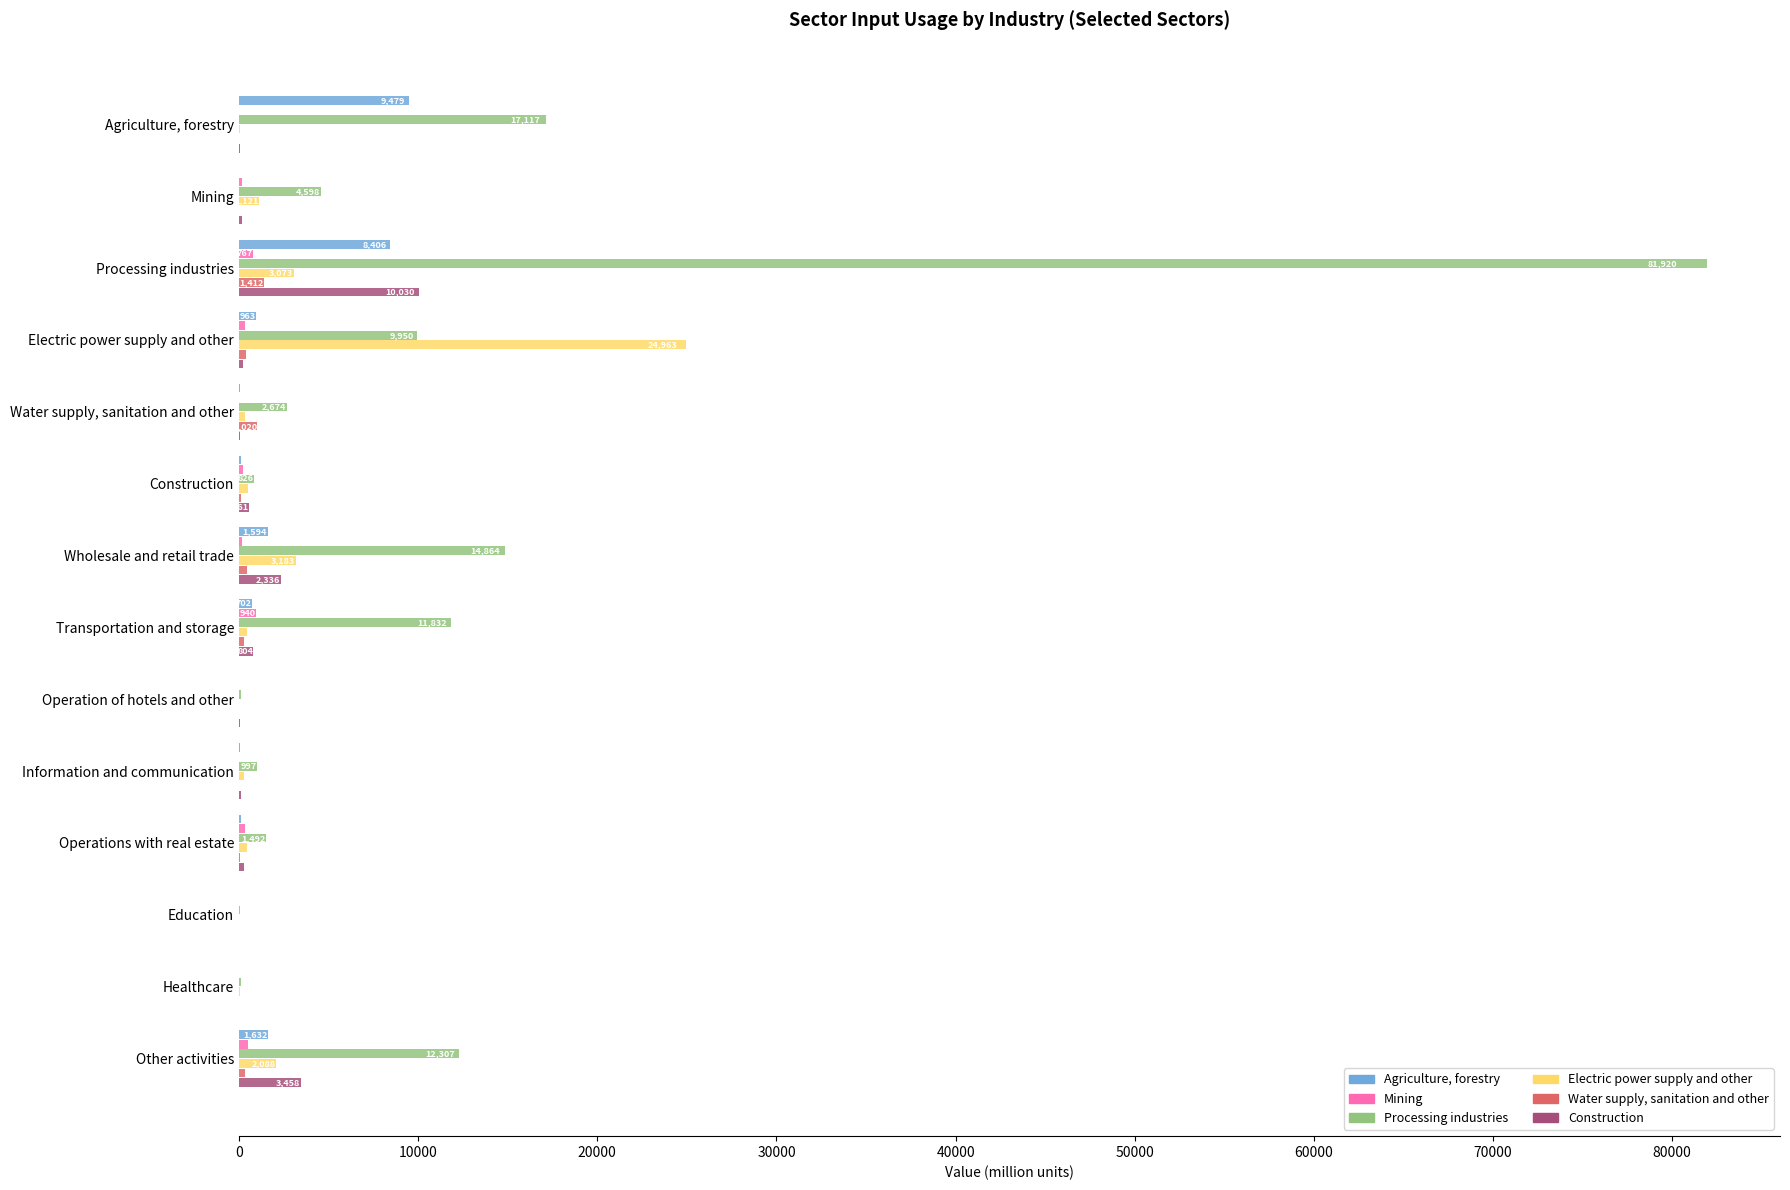

Is the value of Agriculture, forestry at Education greater than the value of Processing industries at Transportation and storage?

No